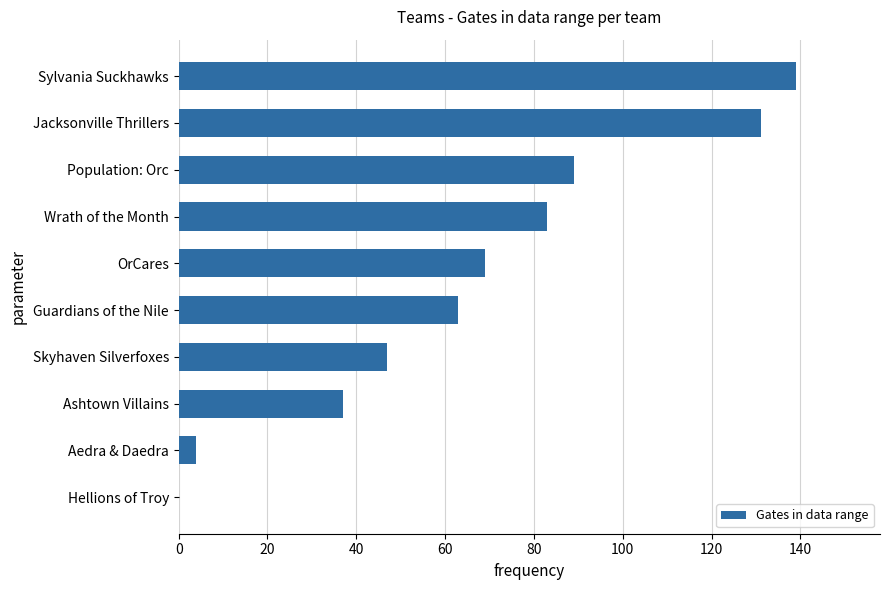

How many distinct data groups are displayed?

1